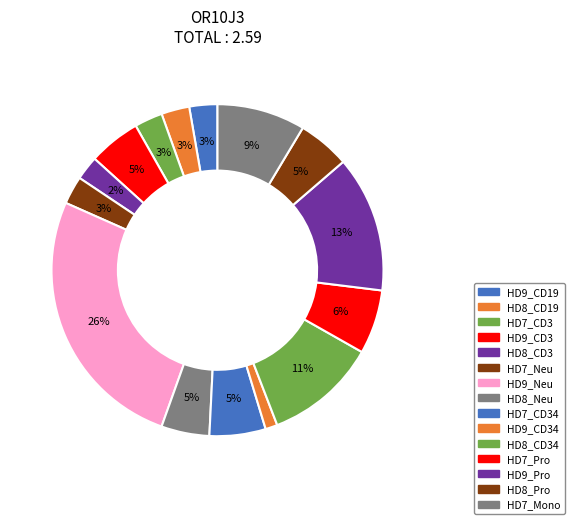

To the nearest percent, what is the difference between the largest and smallest slice percentages?

25%